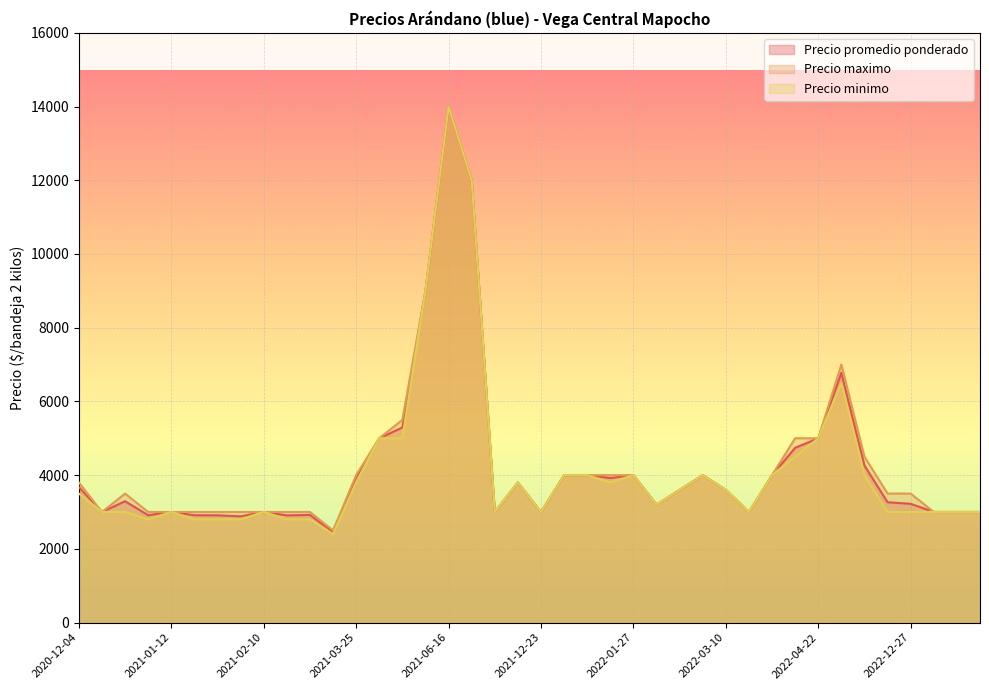

What is the sum of the Precio promedio ponderado values at 2022-11-18 and 2022-12-27?

7481